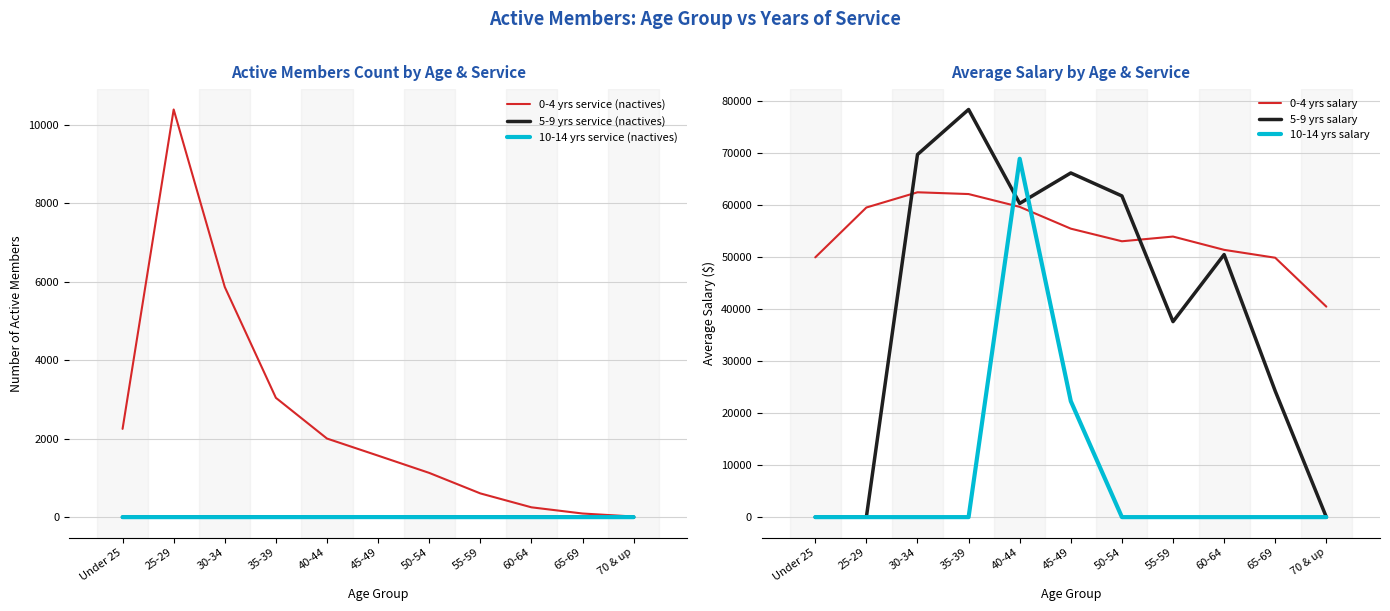

Is this an area chart (filled region under the line)?

No